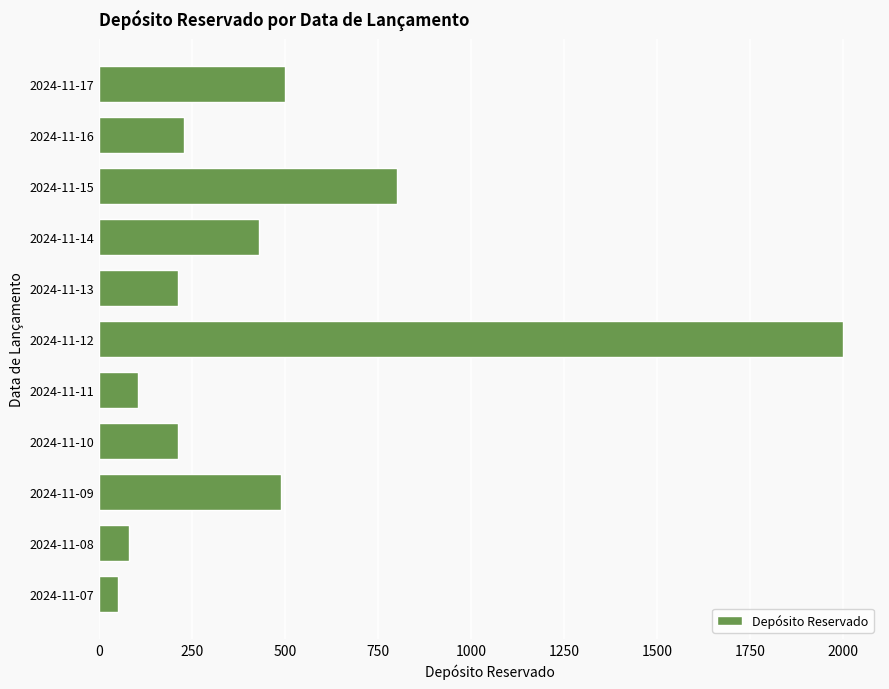

What is the average value?

464